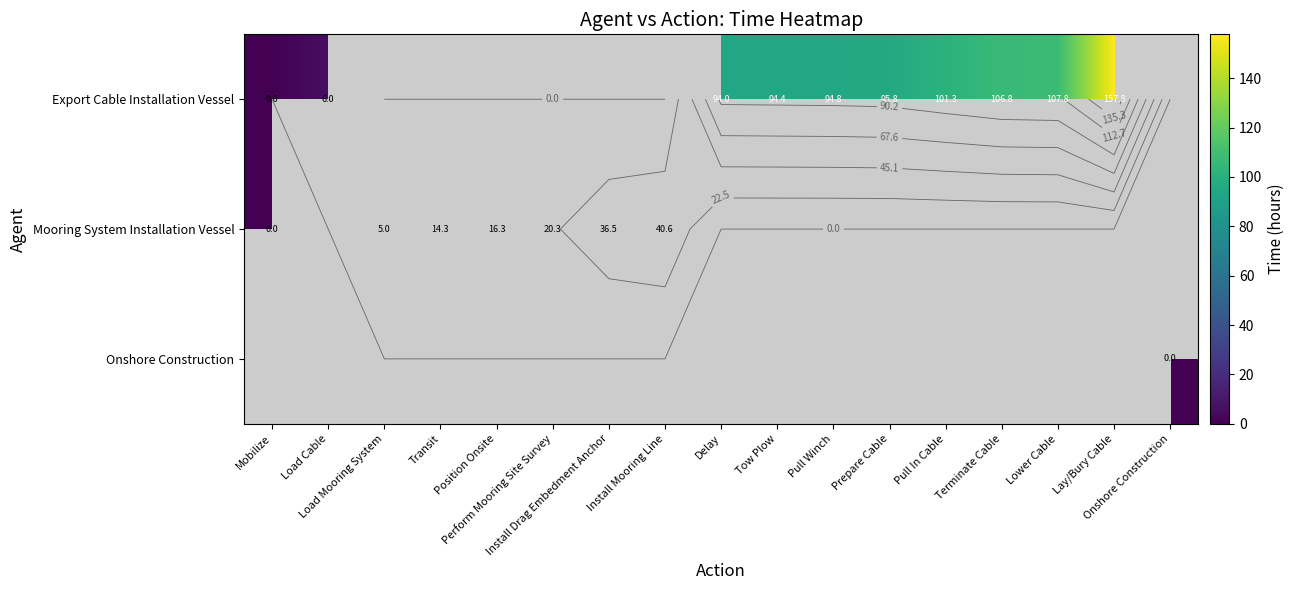

List the labels in order of Mooring System Installation Vessel value, smallest first.

Mobilize, Load Cable, Load Mooring System, Transit, Position Onsite, Perform Mooring Site Survey, Install Drag Embedment Anchor, Install Mooring Line, Delay, Tow Plow, Pull Winch, Prepare Cable, Pull In Cable, Terminate Cable, Lower Cable, Lay/Bury Cable, Onshore Construction